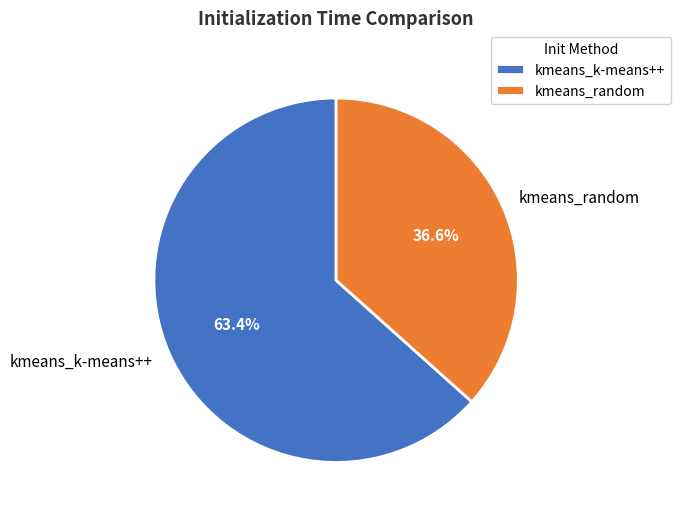

To the nearest percent, what is the combined percentage of kmeans_random and kmeans_k-means++?

100%